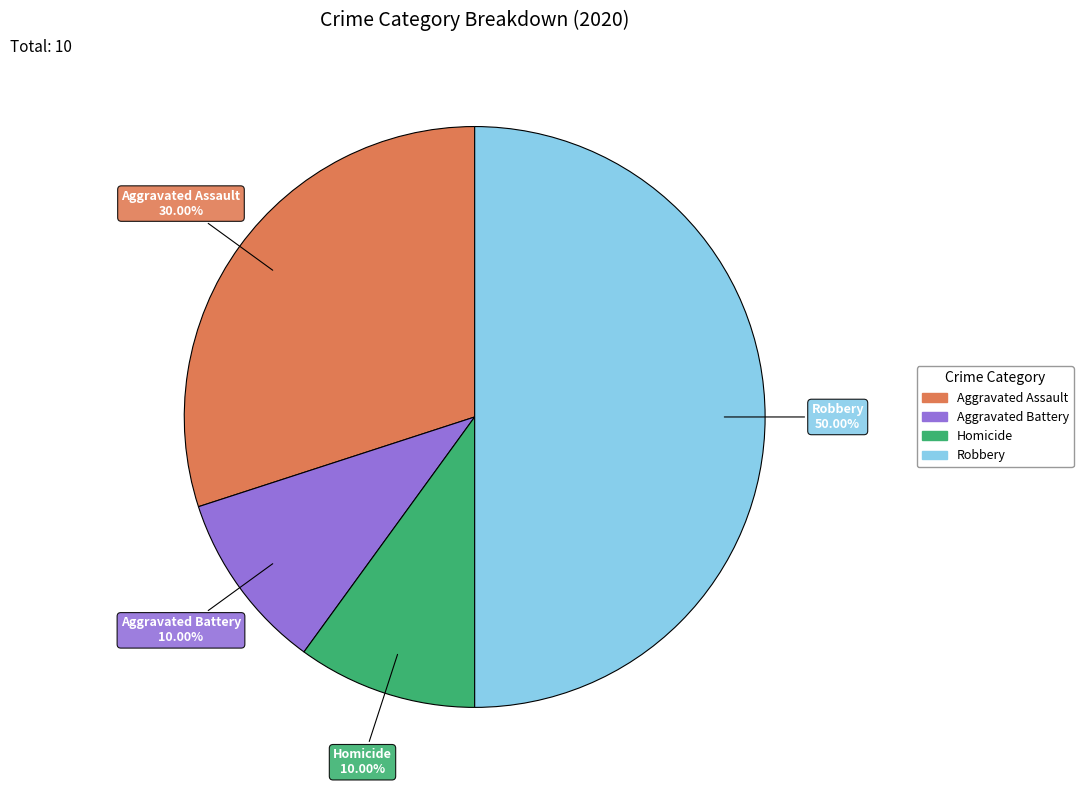

Combined, what portion of the pie is Homicide and Aggravated Assault?

40.0%